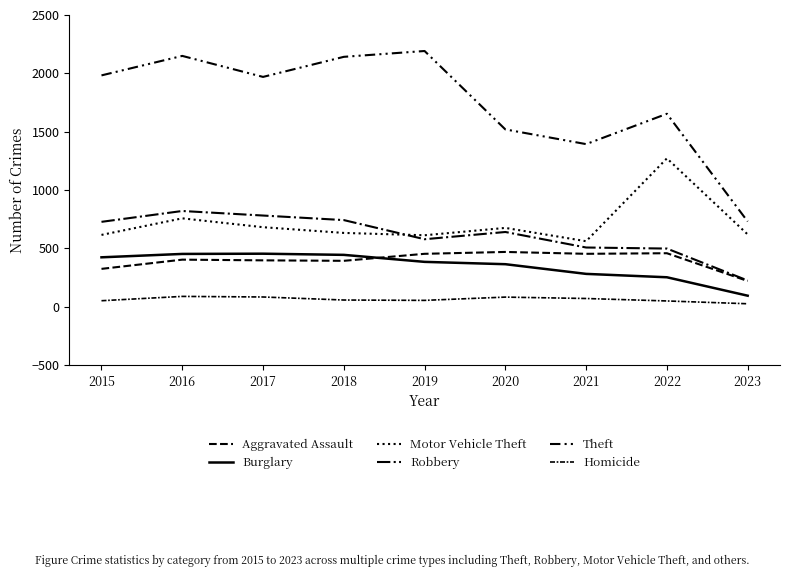

True or false: Burglary and Theft cross at least once.

False